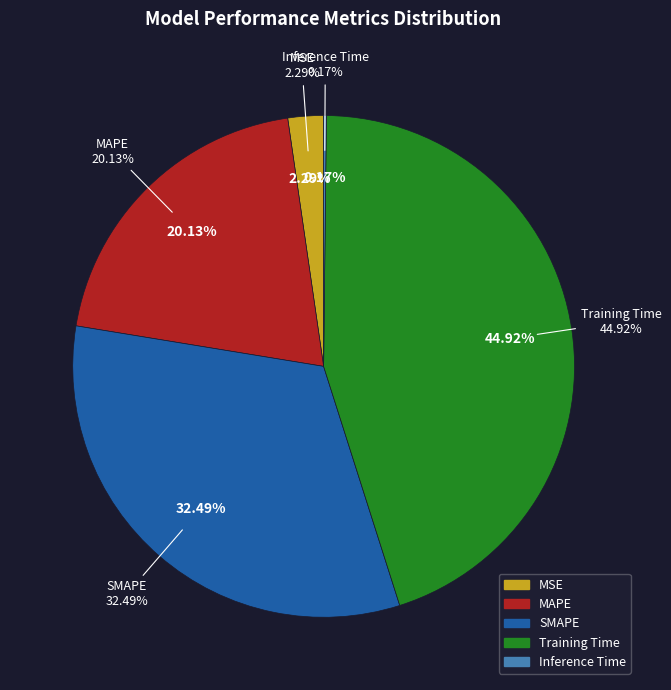

Which category has the biggest portion of the pie?

Training Time